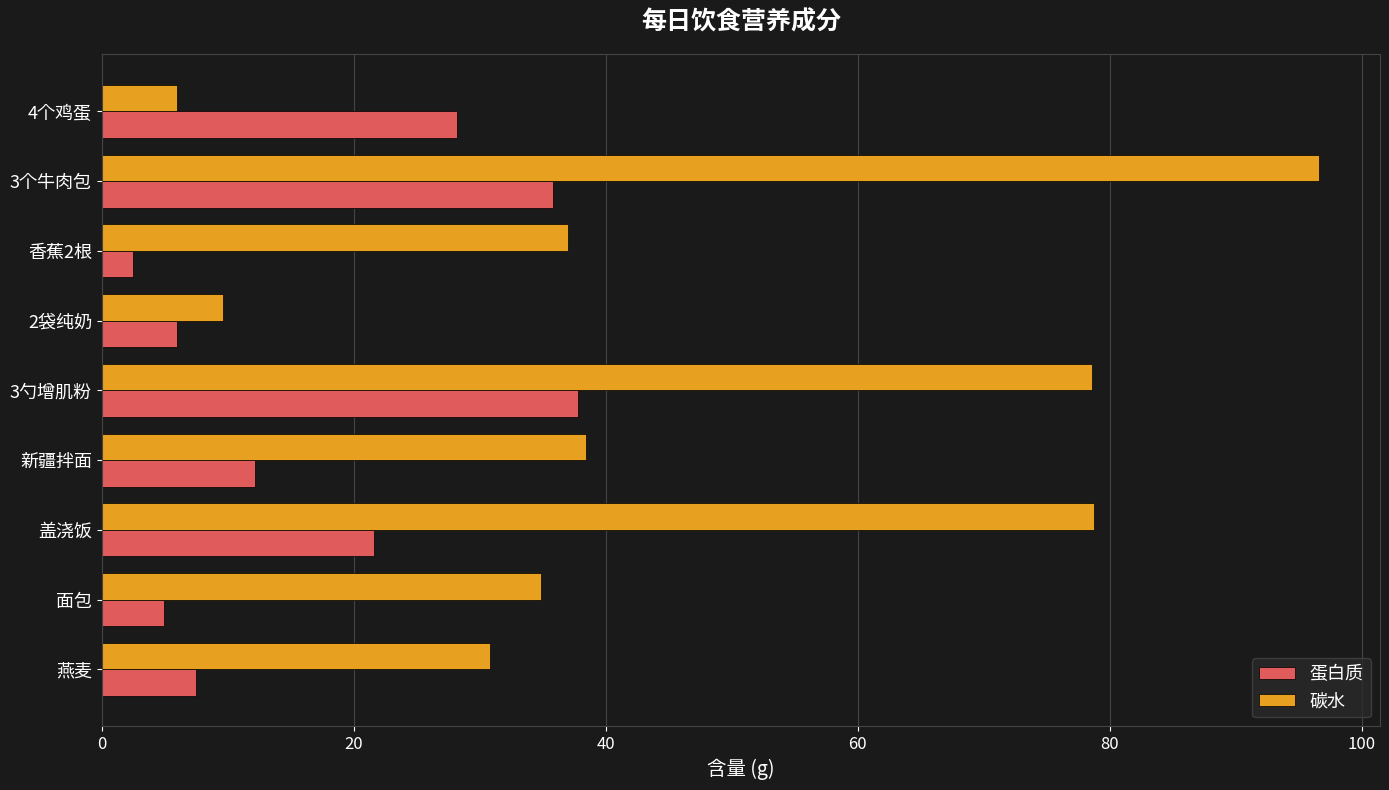

What is the sum of the 碳水 values at 4个鸡蛋 and 燕麦?

36.7